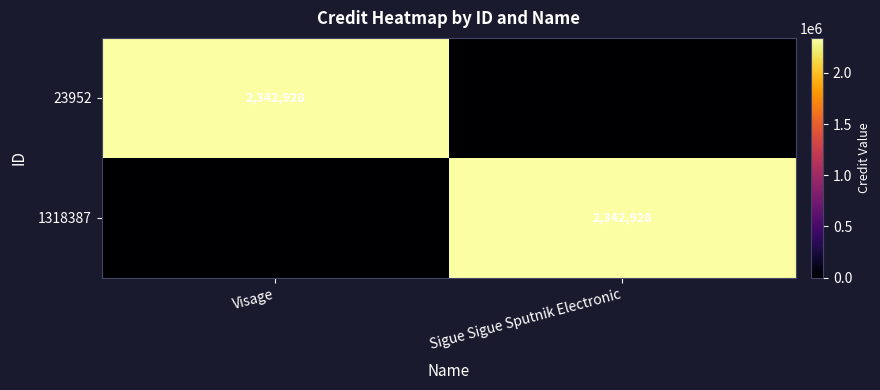

The value of 1318387 at Sigue Sigue Sputnik Electronic is 2342928. True or false?

True